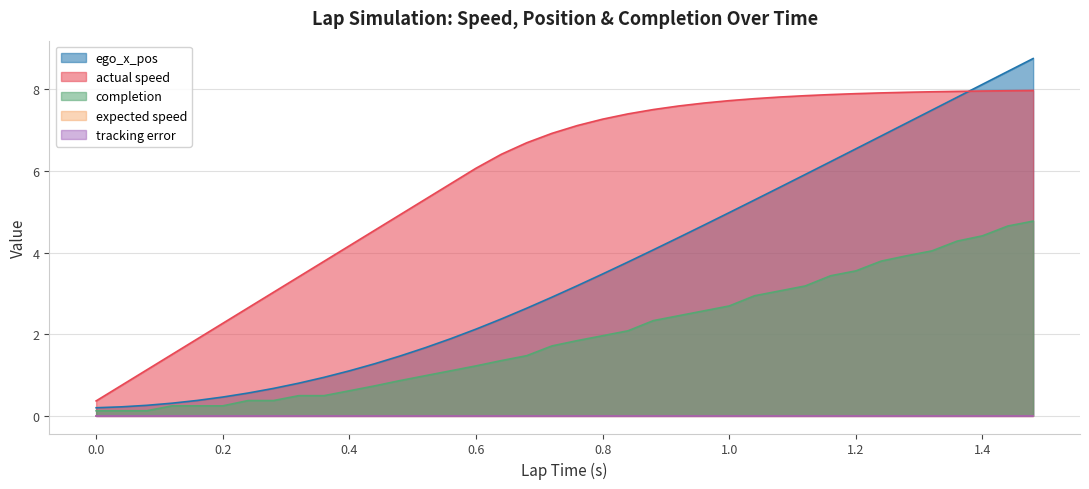

Rank the categories by ego_x_pos value from lowest to highest.

0.0, 0.04, 0.08, 0.12, 0.16, 0.2, 0.24, 0.28, 0.32, 0.36, 0.4, 0.44, 0.48, 0.52, 0.56, 0.6, 0.64, 0.68, 0.72, 0.76, 0.8, 0.84, 0.88, 0.92, 0.96, 1.0, 1.04, 1.08, 1.12, 1.16, 1.2, 1.24, 1.28, 1.32, 1.36, 1.4, 1.44, 1.48